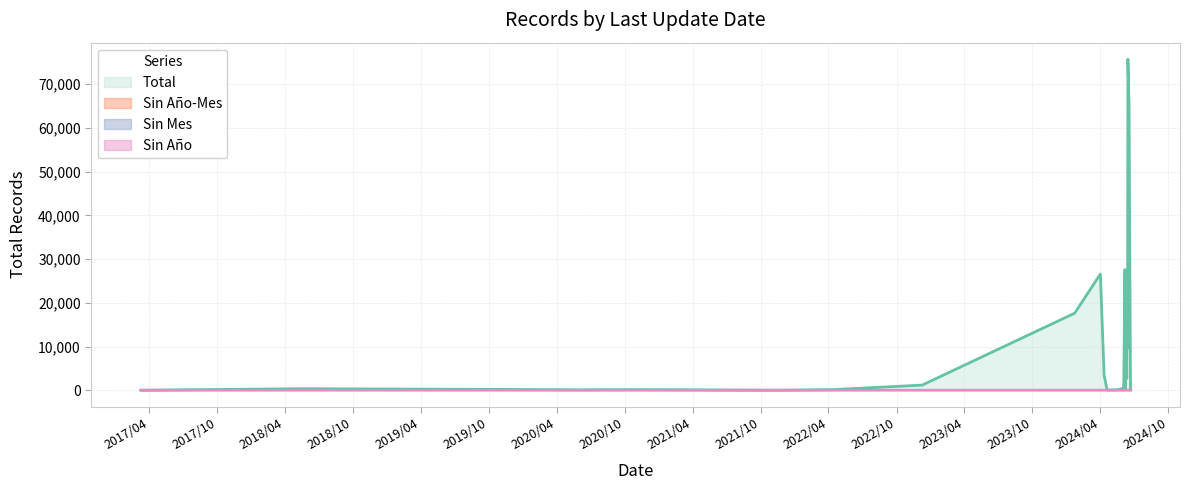

True or false: Total and Sin Mes intersect in this chart.

False